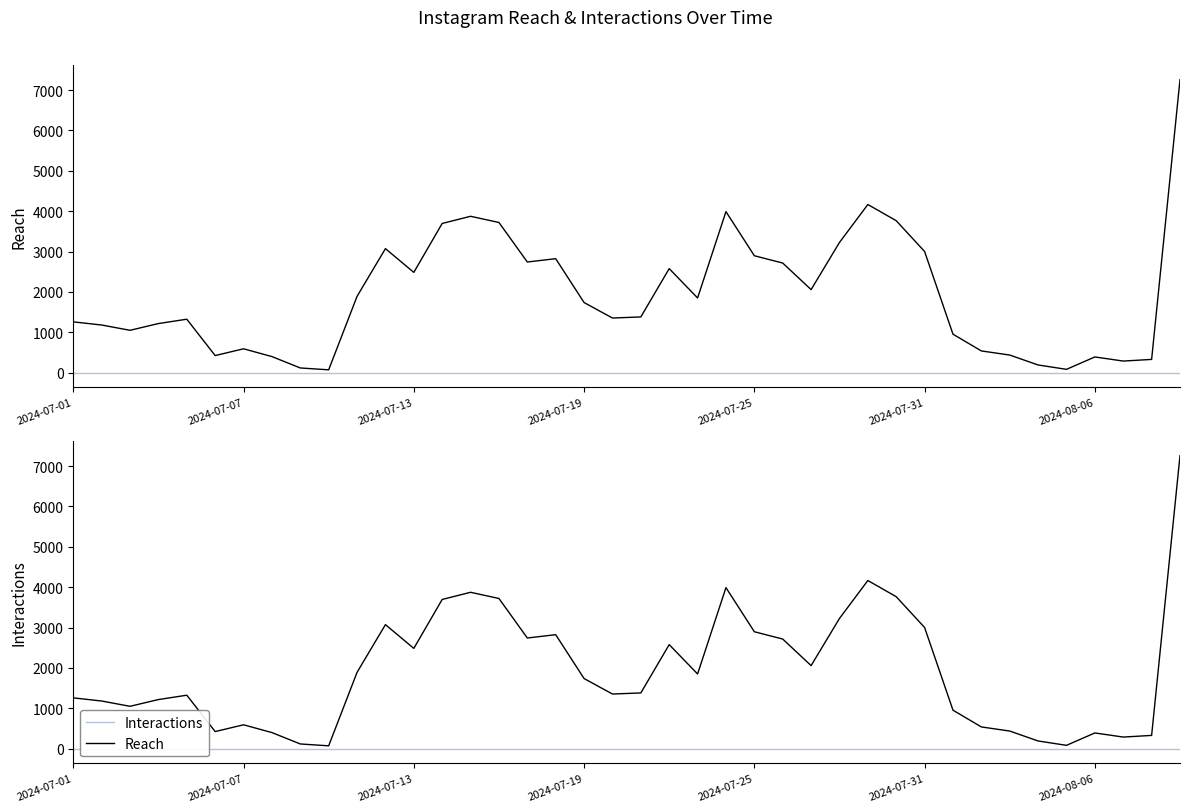

True or false: Reach and Interactions intersect in this chart.

False